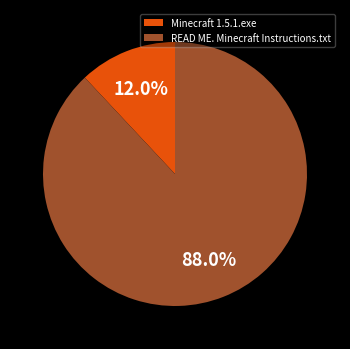

Does Minecraft 1.5.1.exe represent more than half of the total?

No